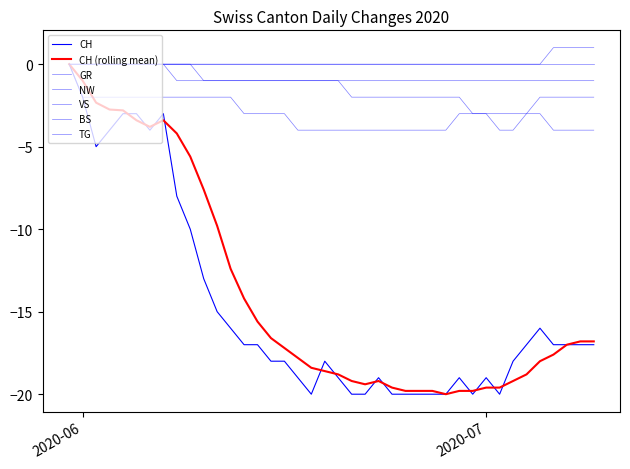

Is this an area chart (filled region under the line)?

No